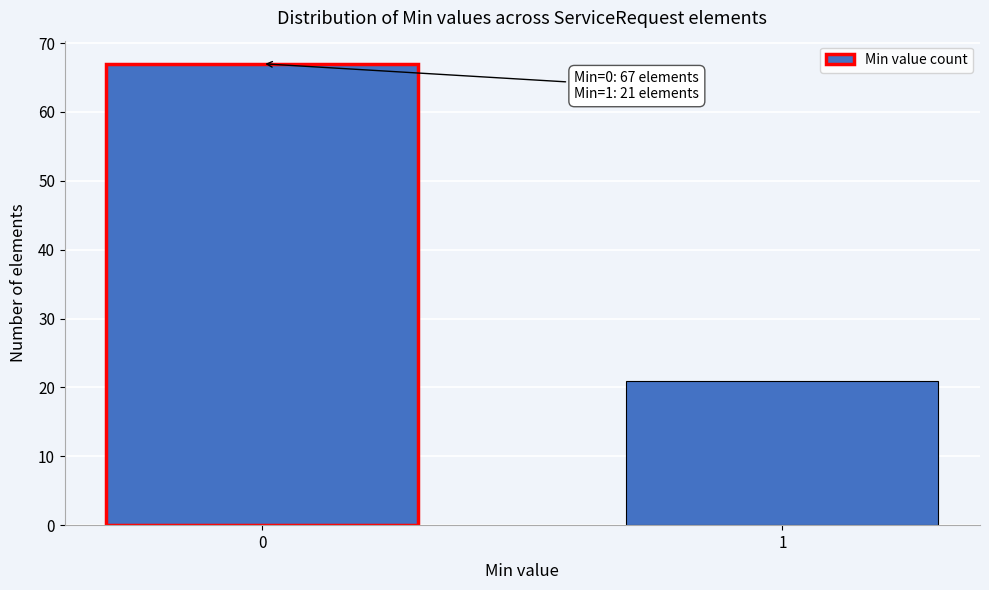

Reading left to right, what are all the values shown in this chart?

67	21